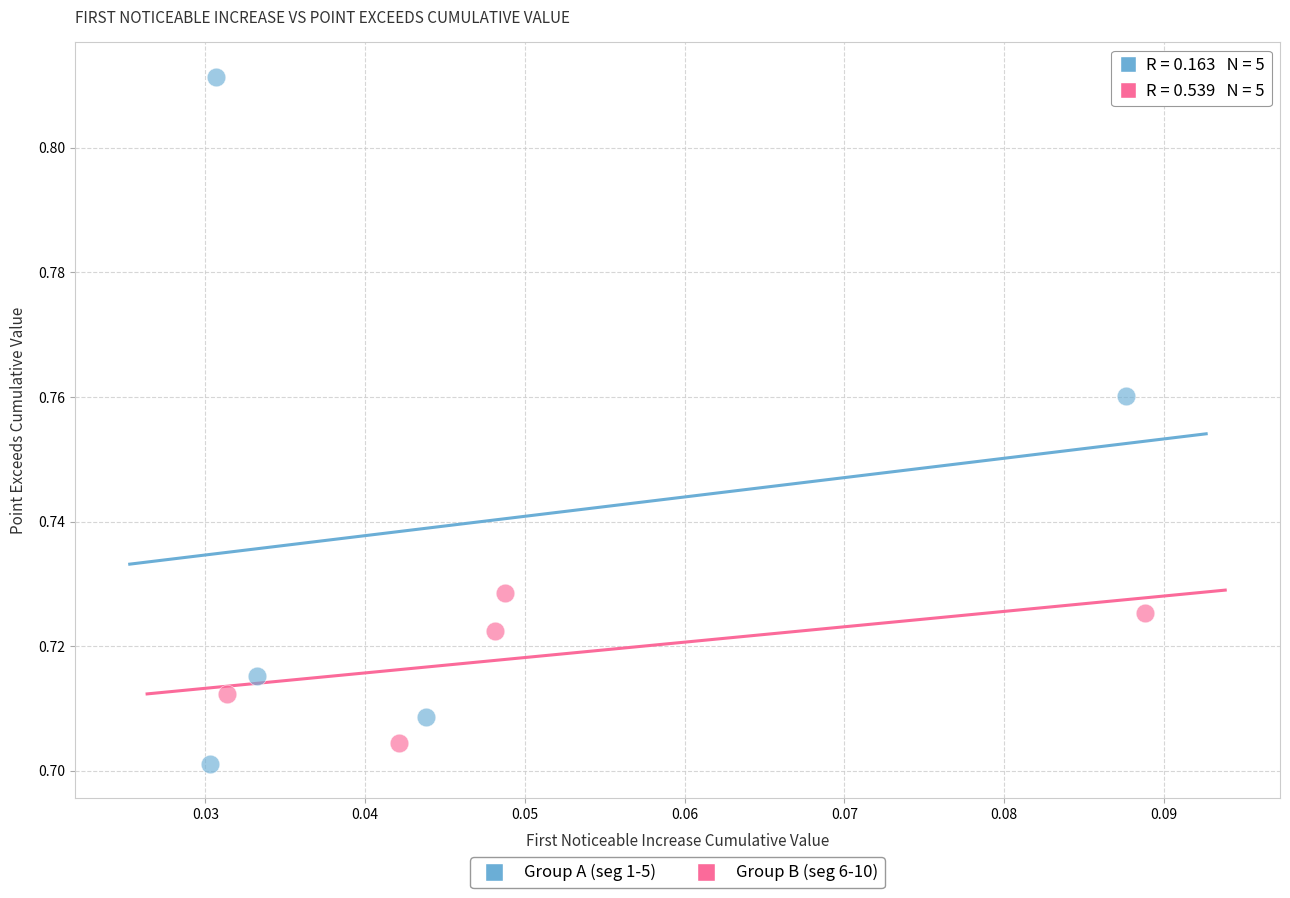

Which series contains the highest Y value?

Group A (seg 1-5)